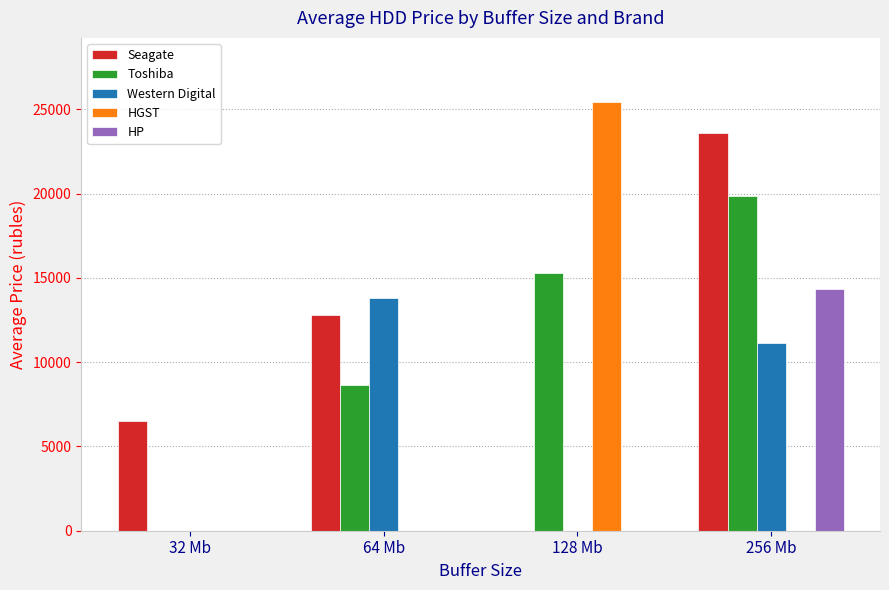

What is the total value across all series at 64 Mb?

35294.2